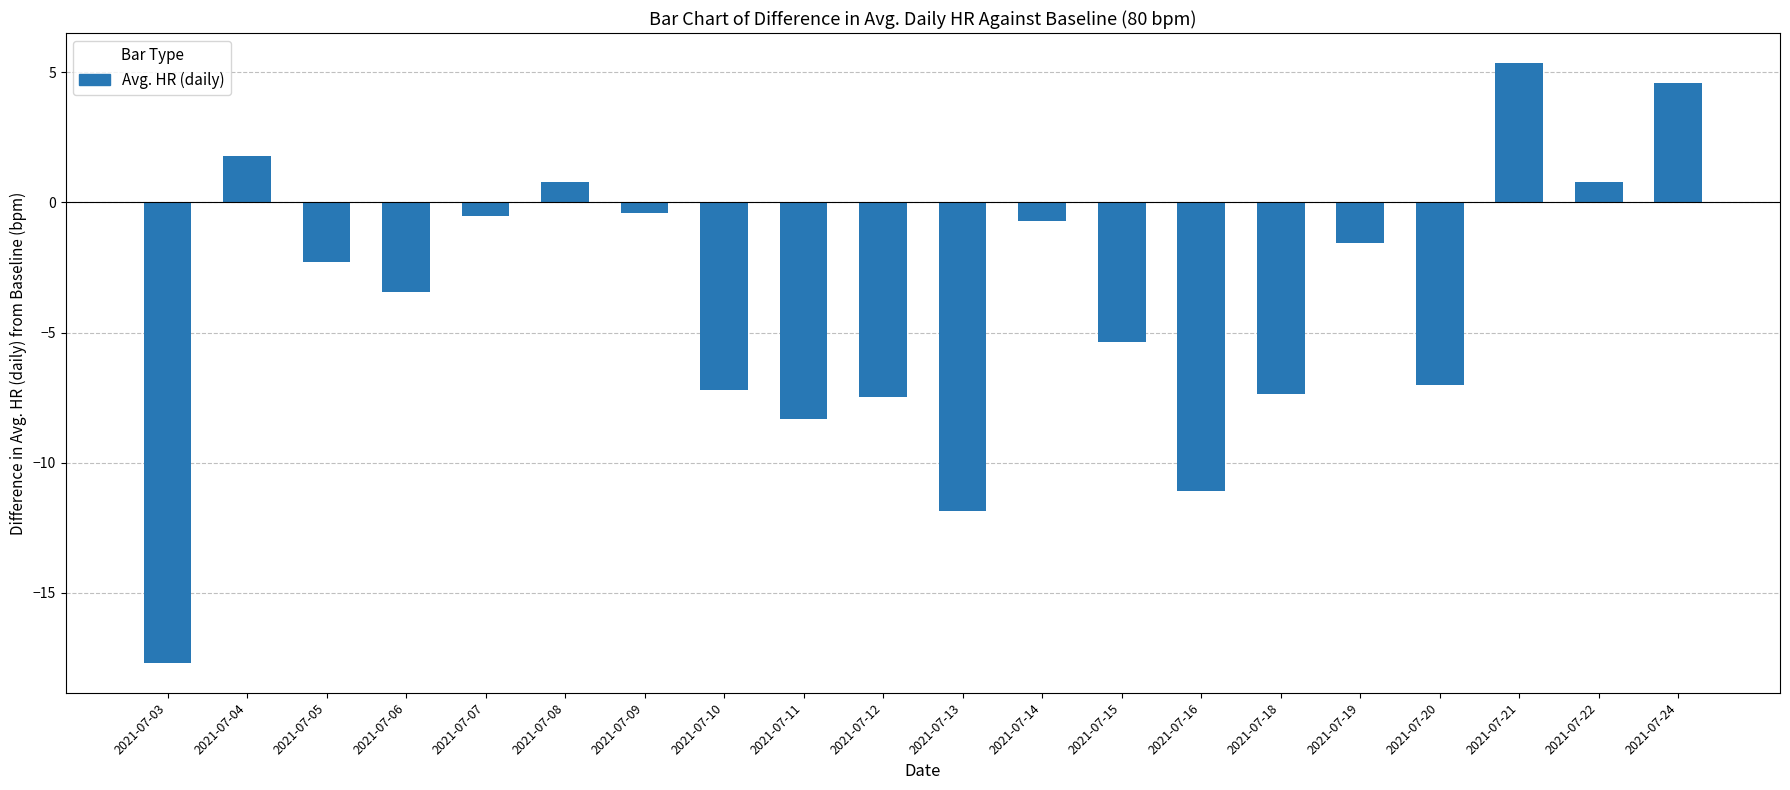

What is the value of the 6th bar from the left?

0.8